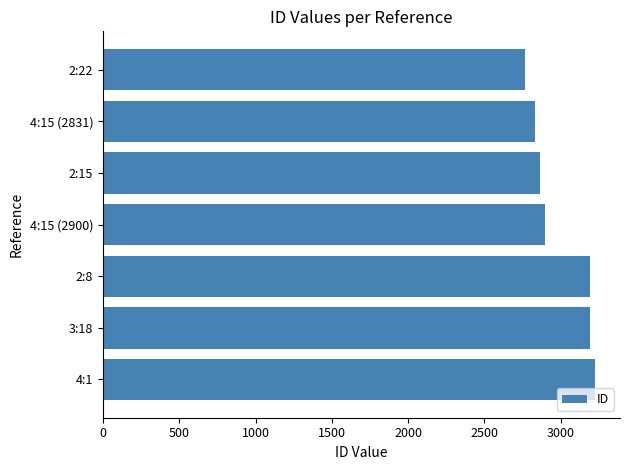

Which category has the lowest value across all series?

2:22